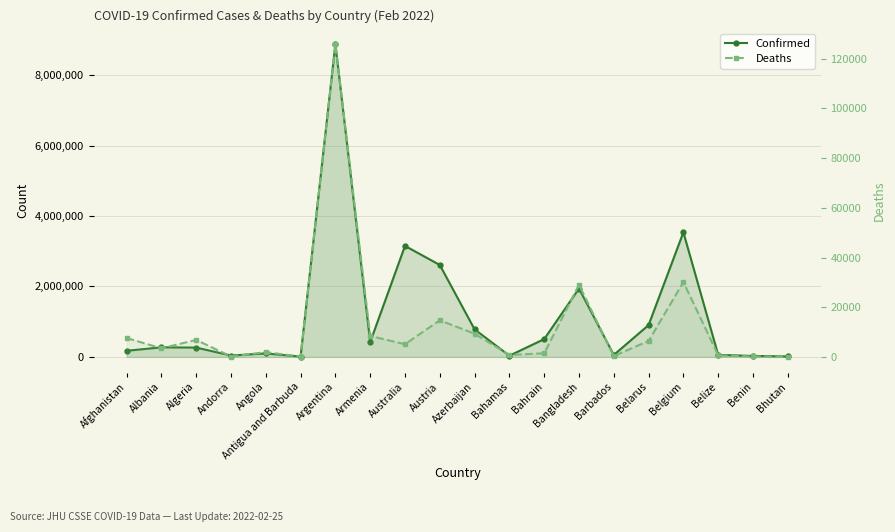

Where is the first local maximum for Deaths?

Algeria